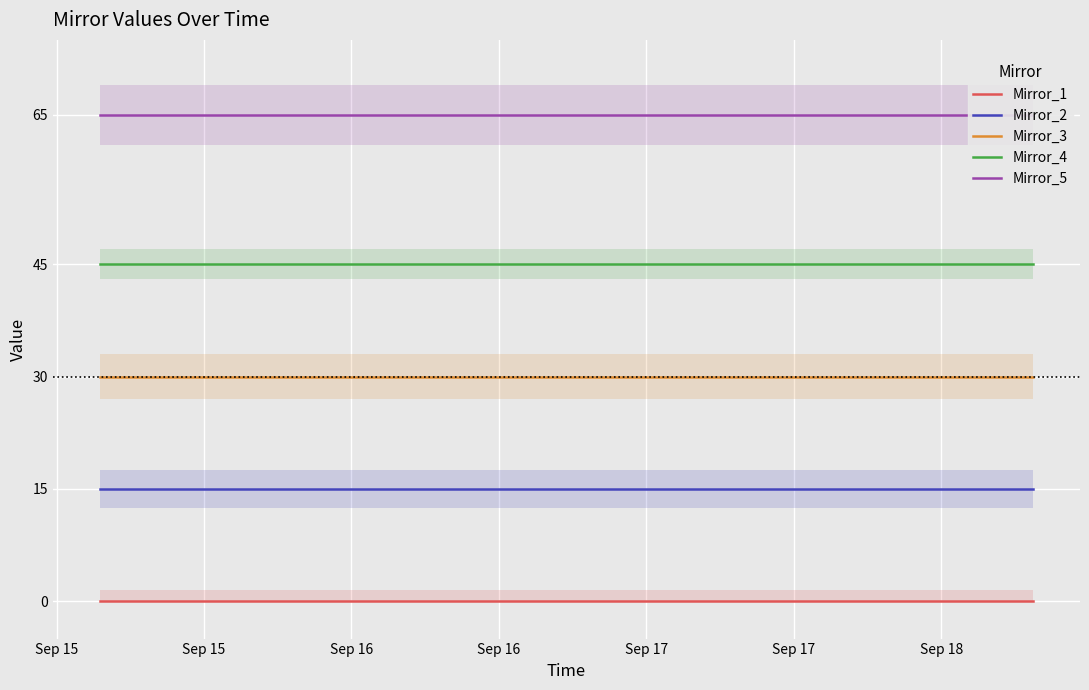

True or false: Mirror_4 and Mirror_3 cross at least once.

False